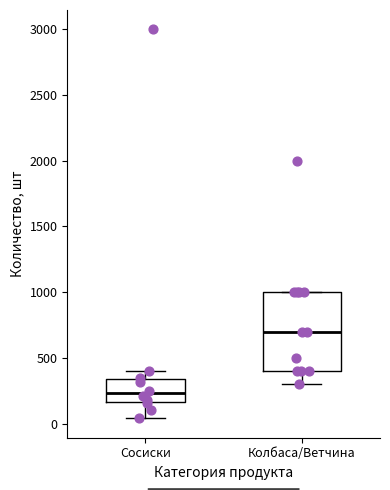

Reading left to right, transcribe this box plot: for each box, give where its median line is, the range the box spans, and where its two whiskers end, as read against the y-axis. The values are not printed on the chart, so give them approximately, as read against the axis.

Сосиски: median 250, box 150 to 350, whiskers 50 to 400
Колбаса/Ветчина: median 700, box 400 to 1000, whiskers 300 to 1000